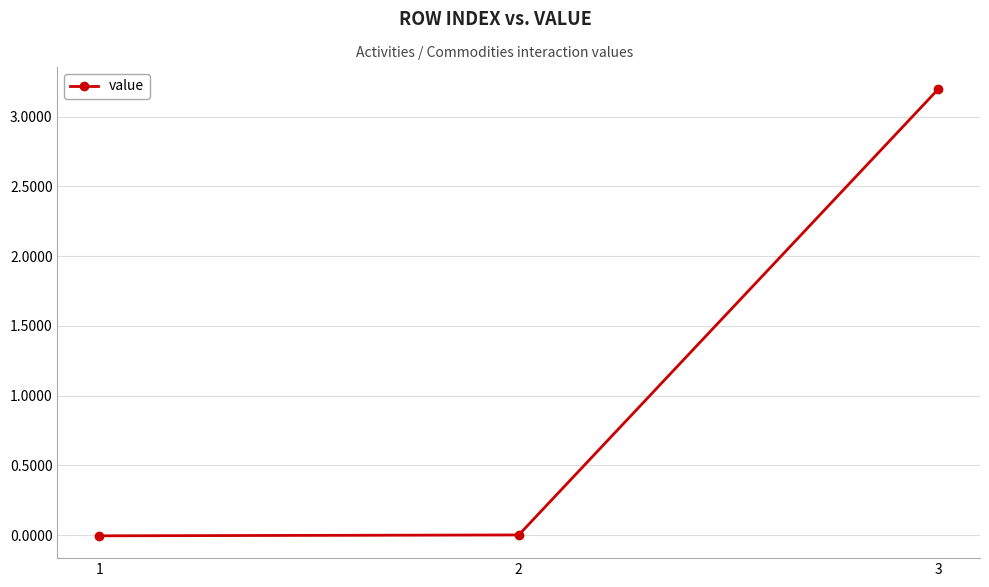

What is the change in value from 1 to 3?

+3.2